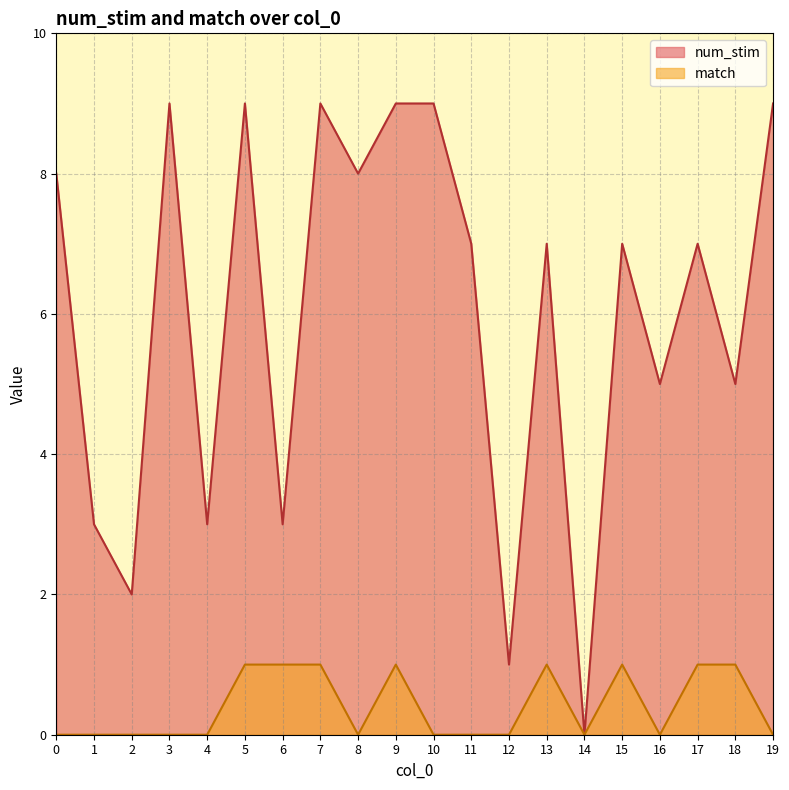

List the series in order of their overall mean, highest first.

num_stim, match